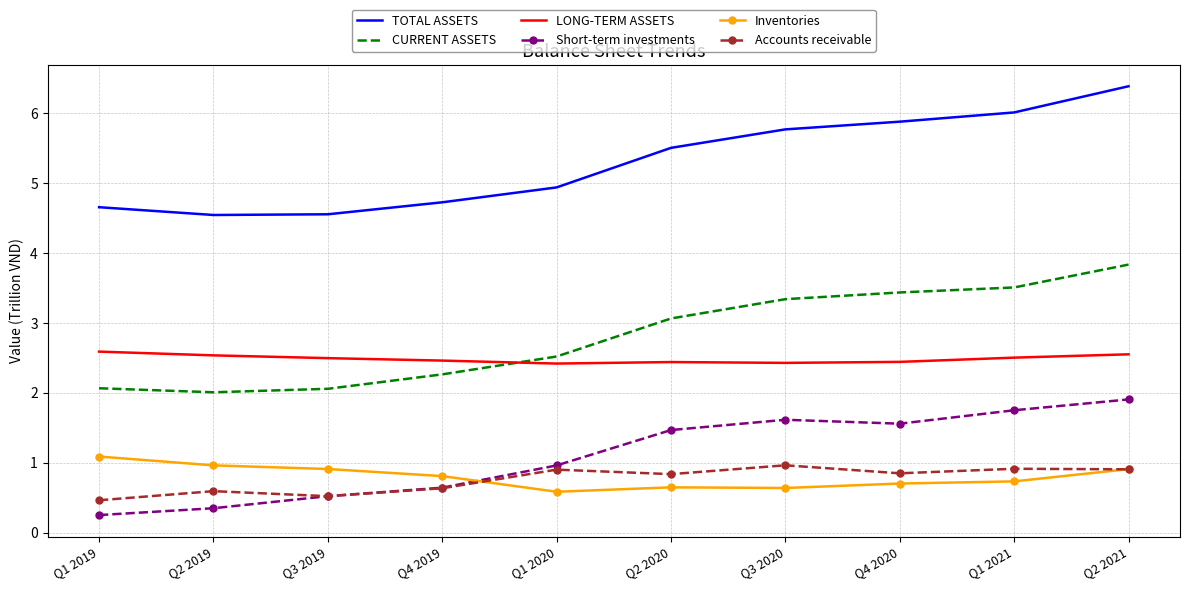

True or false: LONG-TERM ASSETS and Short-term investments intersect in this chart.

False